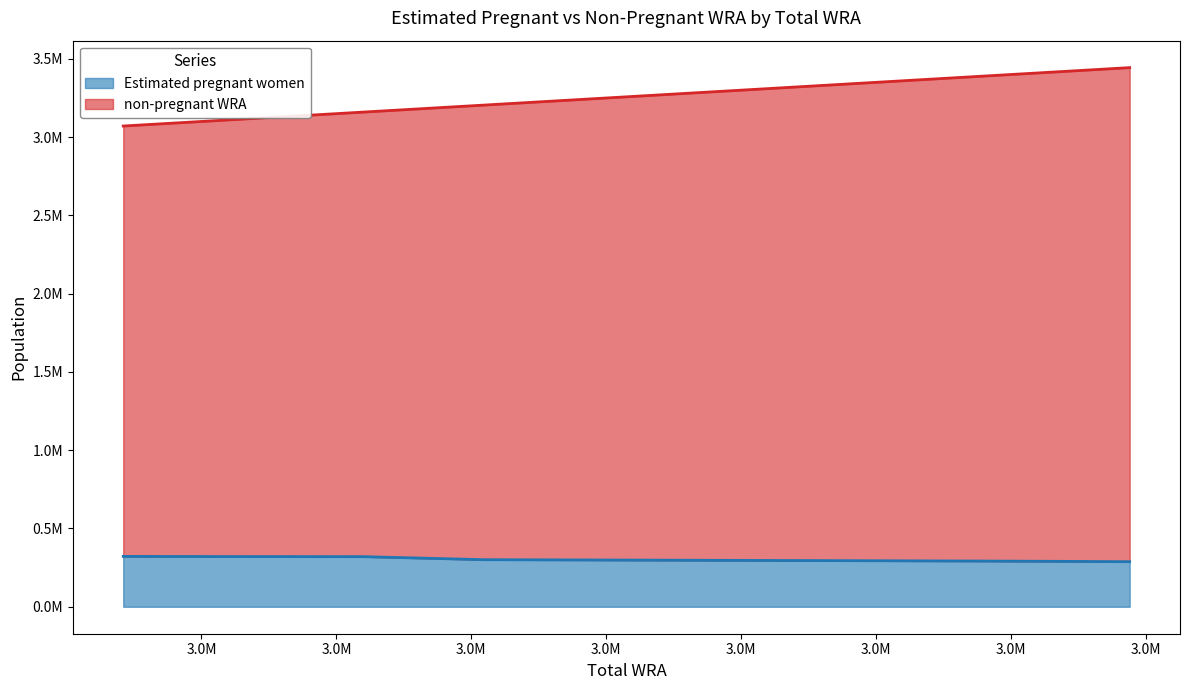

True or false: non-pregnant WRA and Estimated pregnant women cross at least once.

False